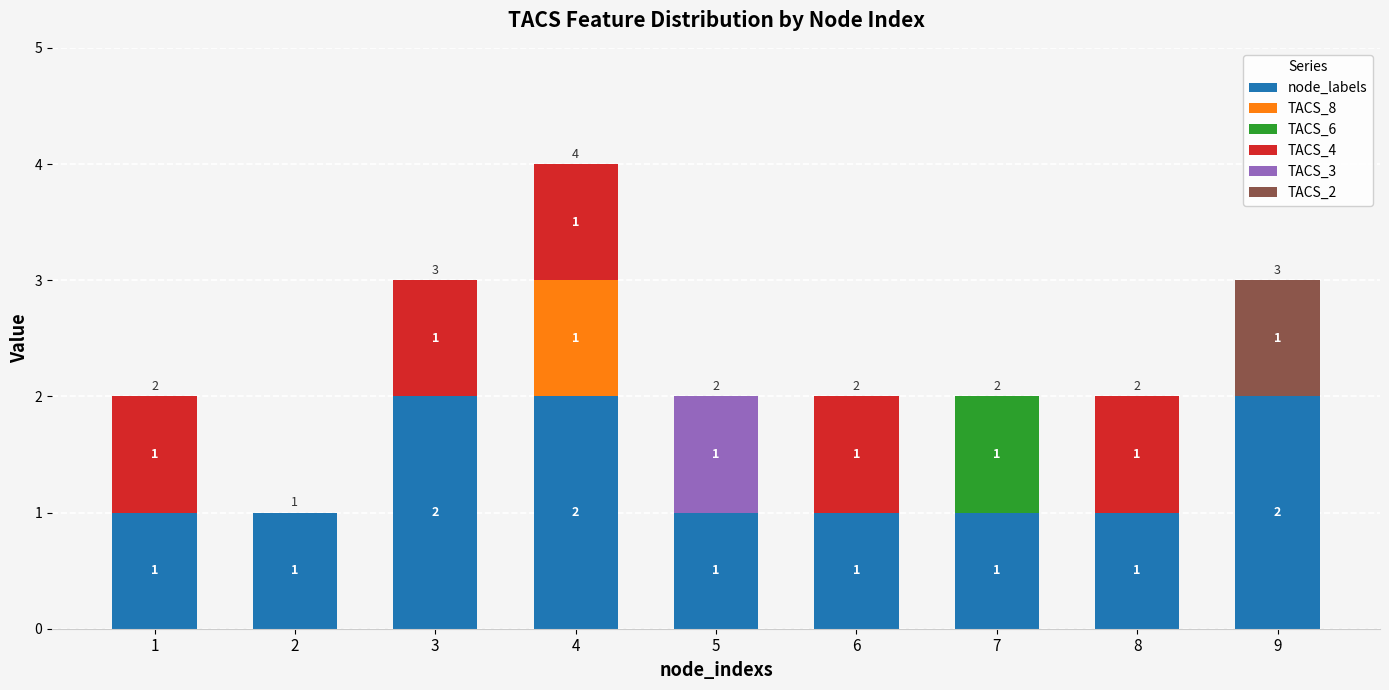

At which category is the sum across all series the highest?

4